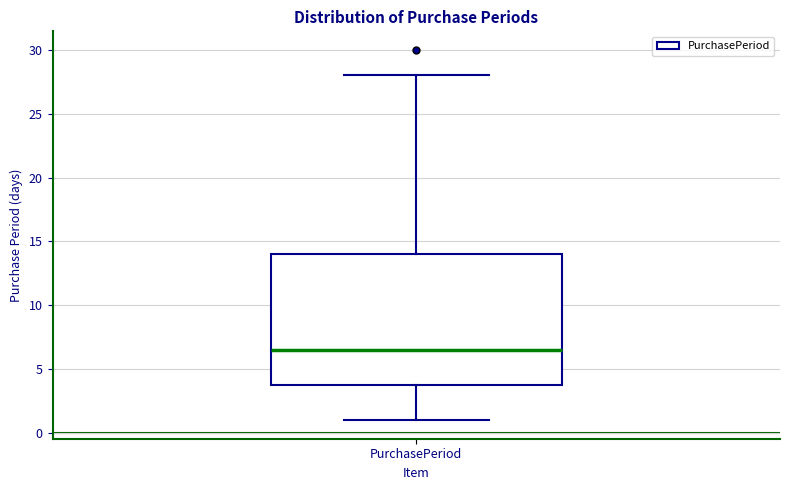

Read this box plot against the y-axis: the position of the median line, the range covered by the box, and the ends of both whiskers. The values are not printed on the chart, so give them approximately, as read against the axis.

median 6.5, box 4.0 to 14.0, whiskers 1.0 to 28.0